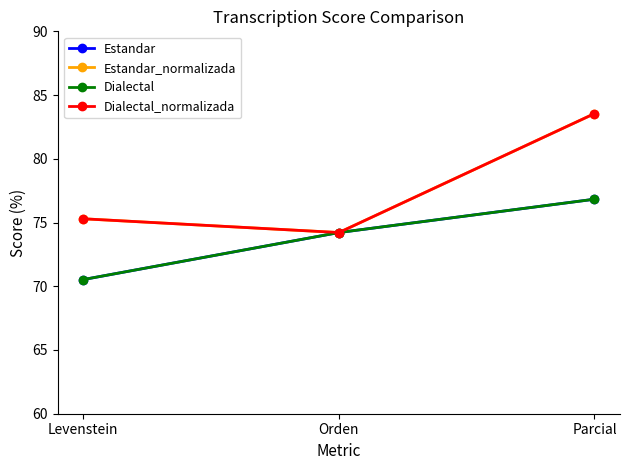

What is the difference between the highest and lowest values at Parcial?

6.7